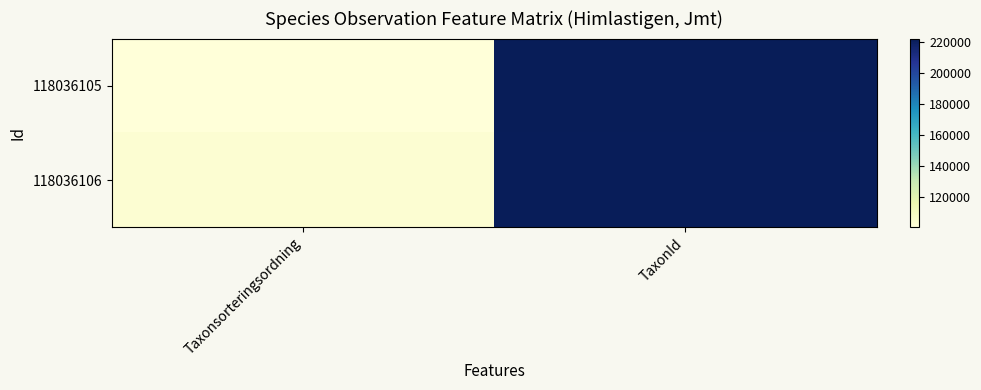

How many categories are shown in the chart?

2